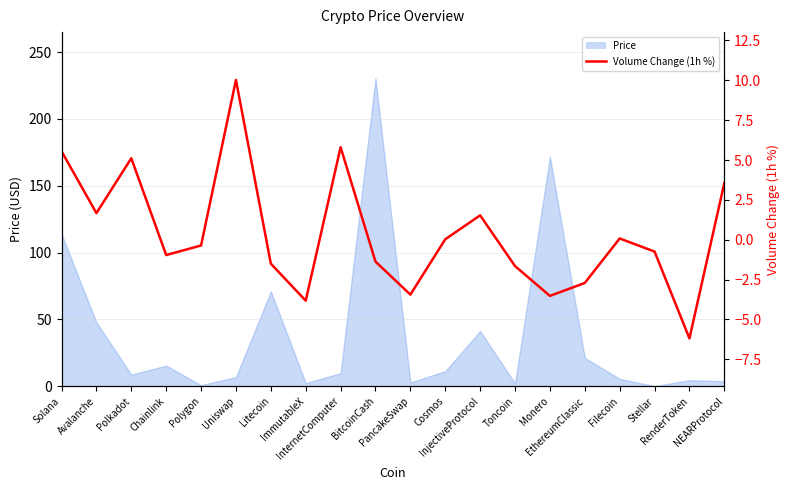

Which category has the lowest value across all series?

RenderToken